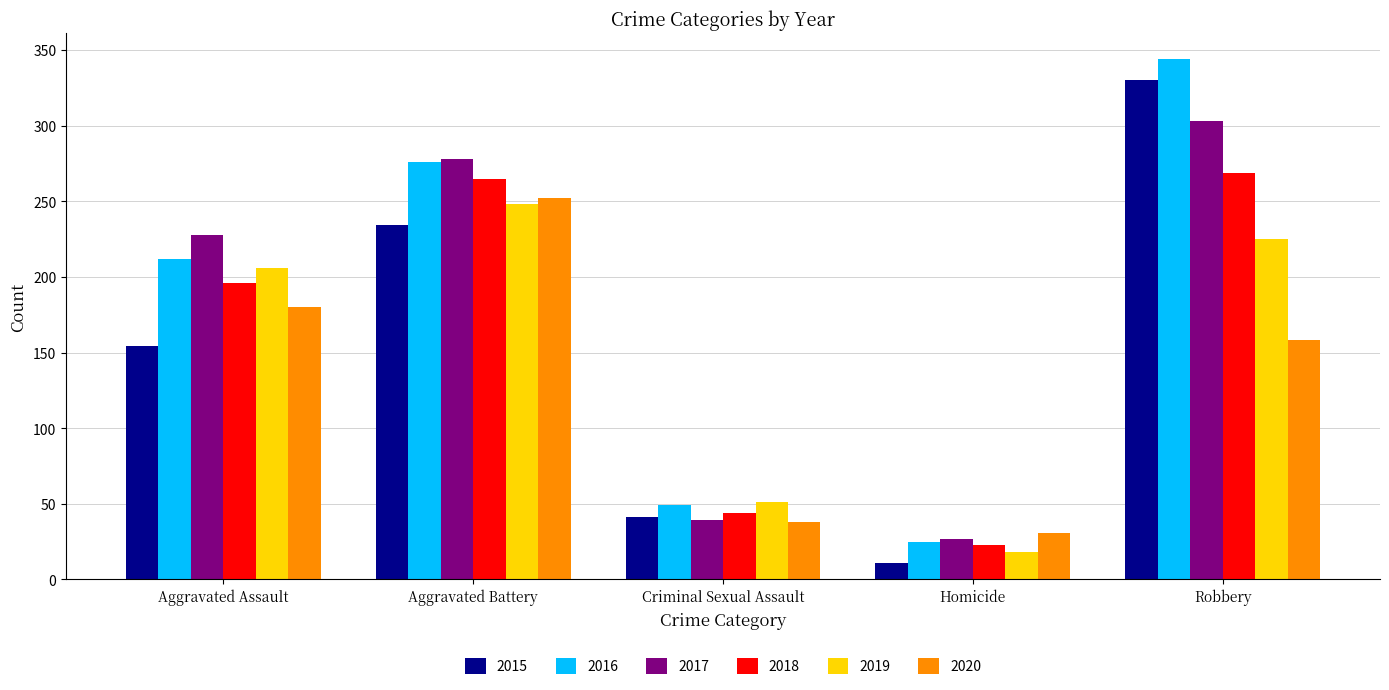

Count the number of categories in the chart.

5